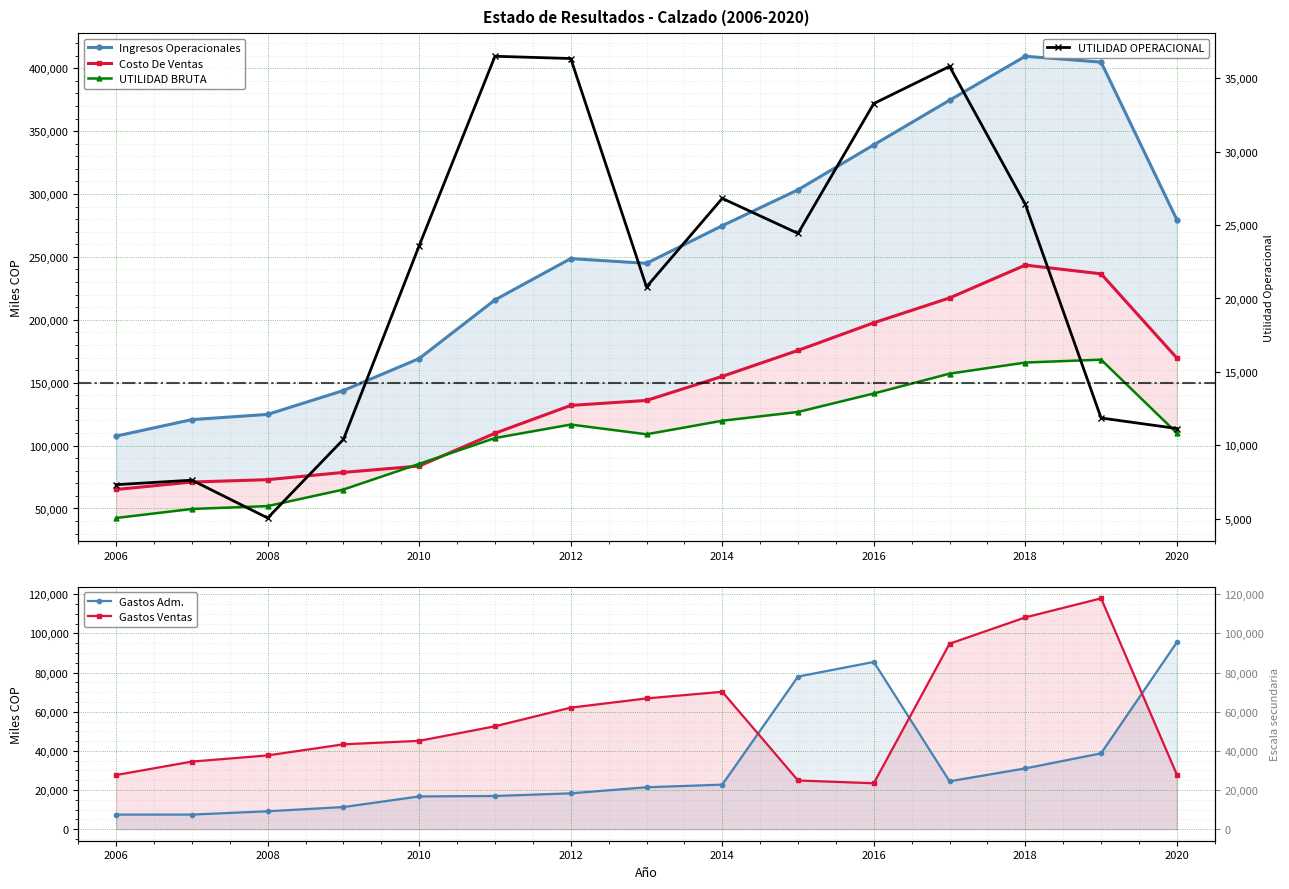

What is the maximum value shown in the chart?

409530.9